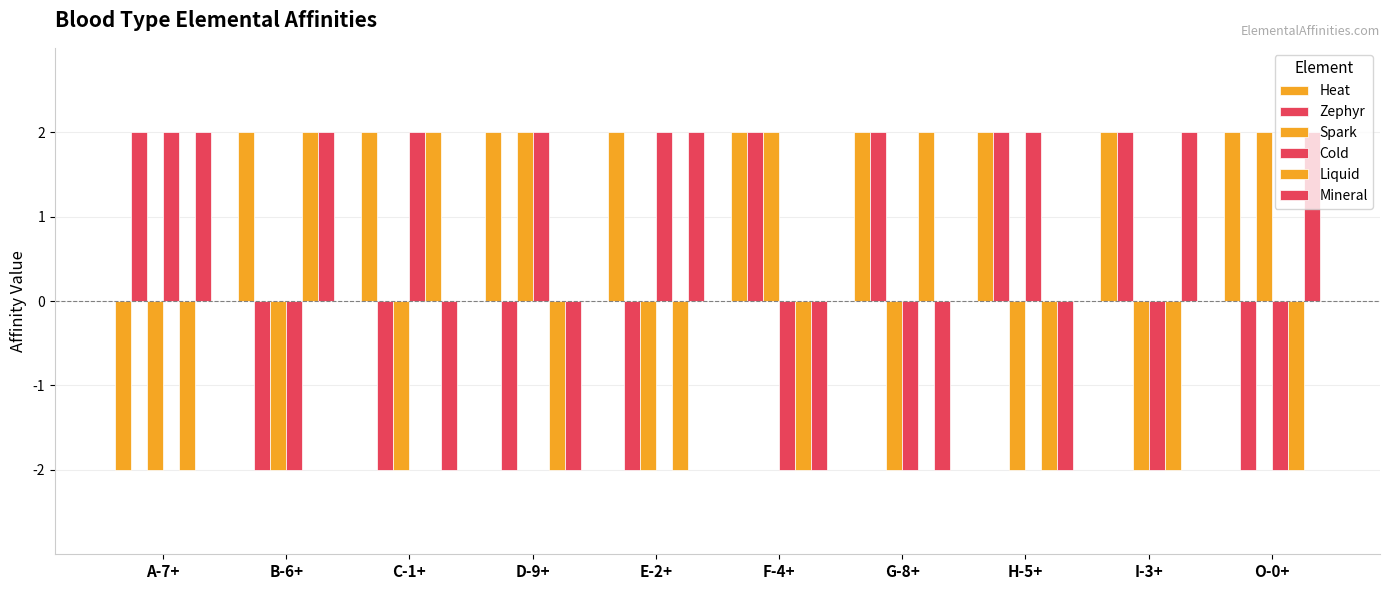

Reading left to right, list all the values displayed in this chart.

Heat: -2	2	2	2	2	2	2	2	2	2
Zephyr: 2	-2	-2	-2	-2	2	2	2	2	-2
Spark: -2	-2	-2	2	-2	2	-2	-2	-2	2
Cold: 2	-2	2	2	2	-2	-2	2	-2	-2
Liquid: -2	2	2	-2	-2	-2	2	-2	-2	-2
Mineral: 2	2	-2	-2	2	-2	-2	-2	2	2